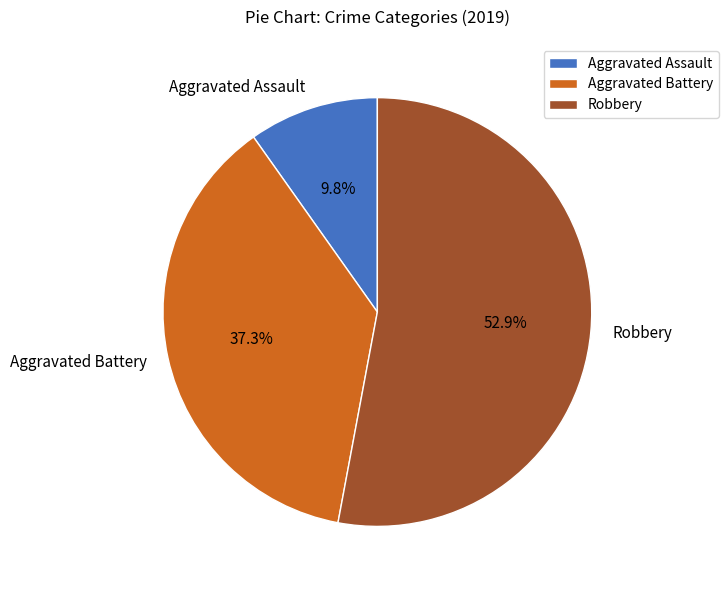

To the nearest percent, what is the difference between the largest and smallest slice percentages?

43%